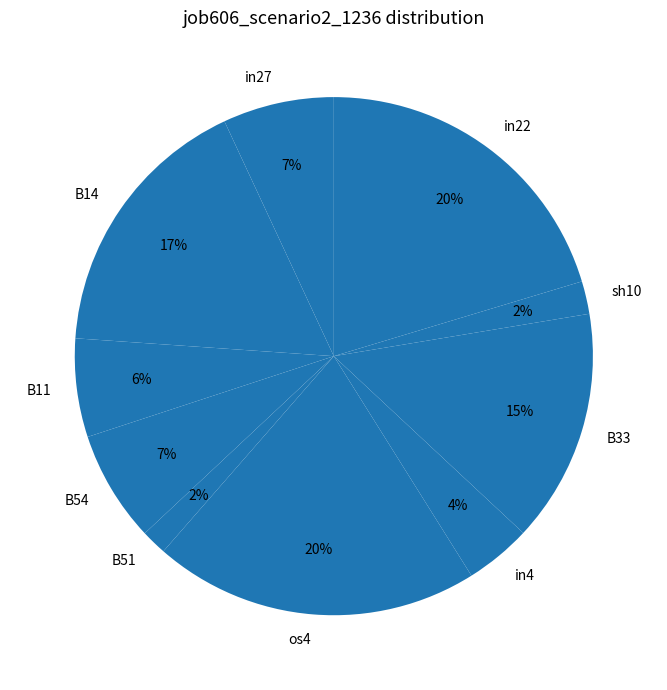

True or false: B51 accounts for 2% of the total.

True